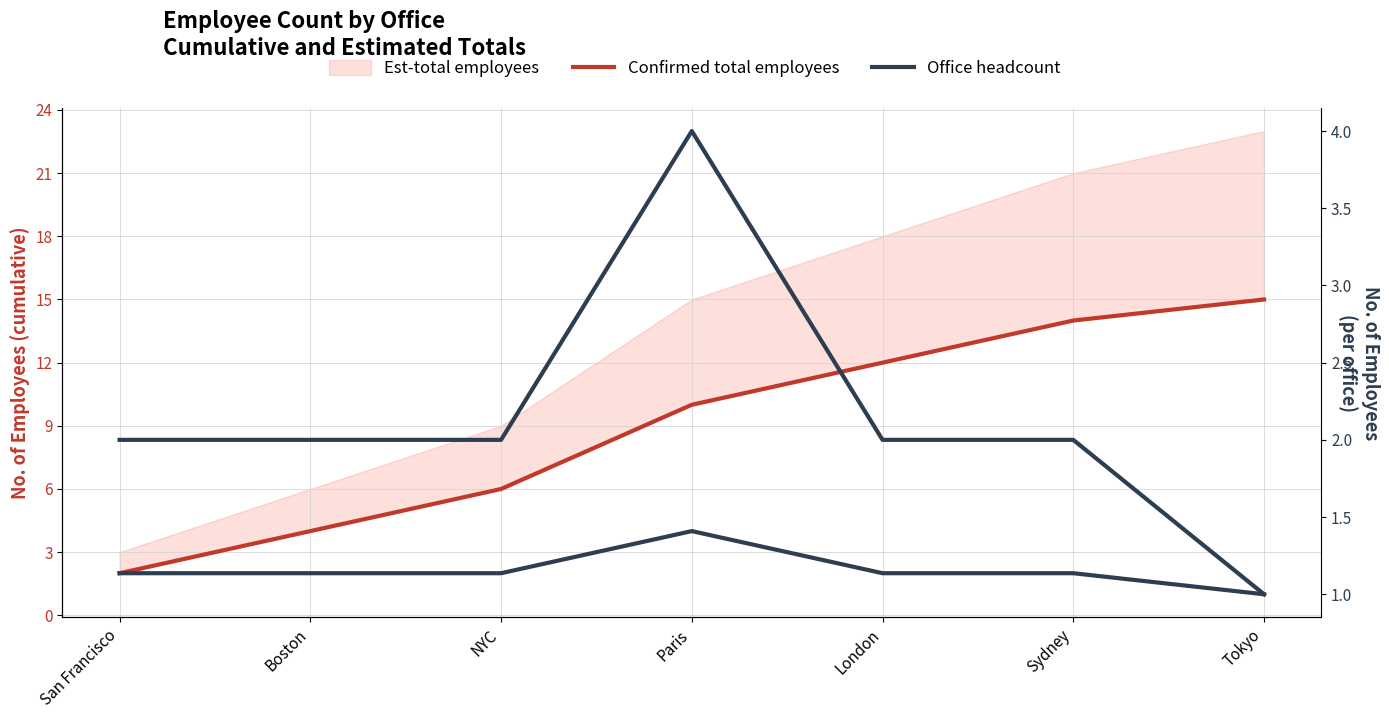

What position from the right is Boston?

6